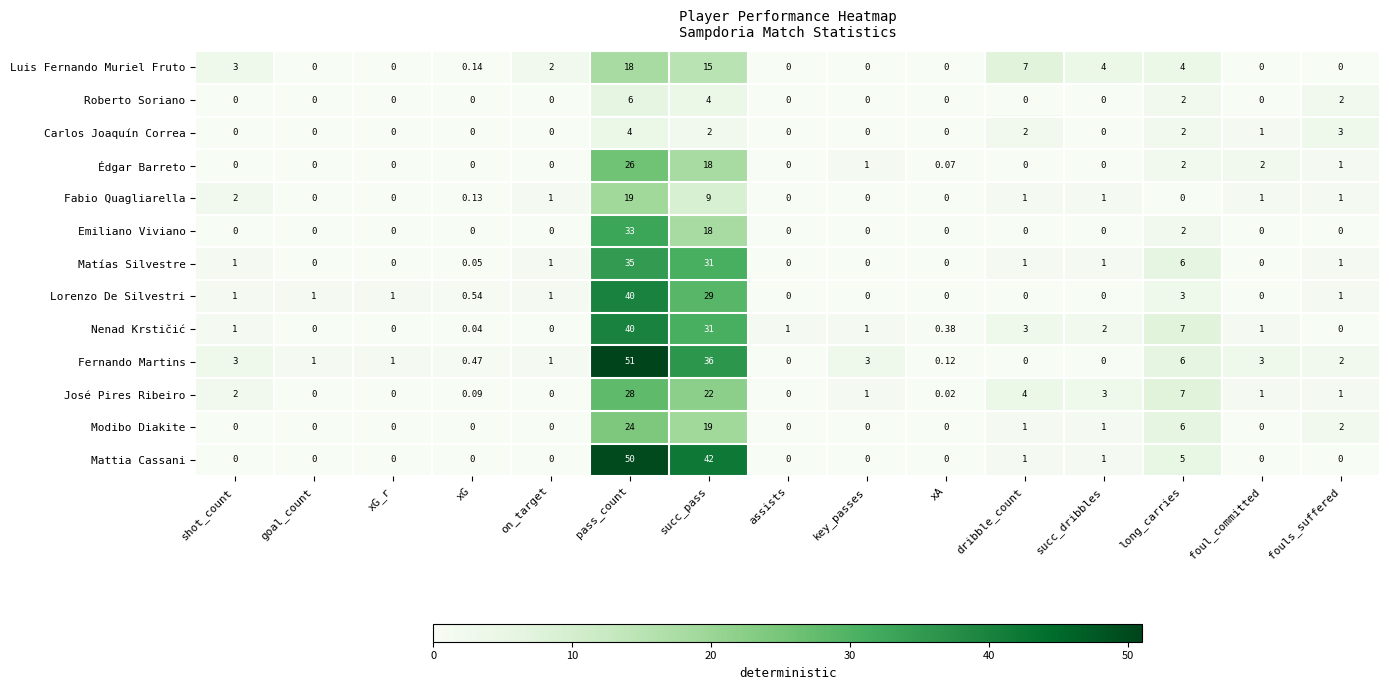

Is the value of José Pires Ribeiro at succ_pass greater than the value of Mattia Cassani at shot_count?

Yes